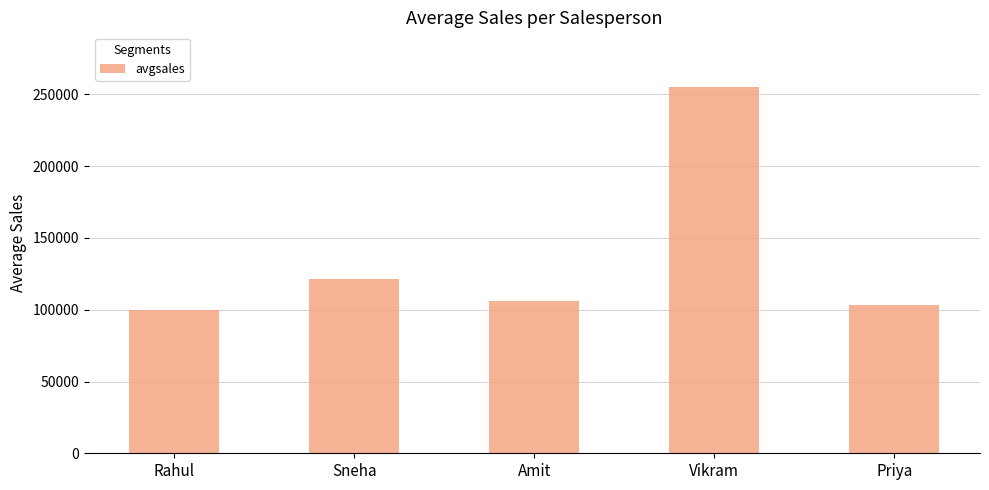

What is the label of the 3rd bar from the right?

Amit